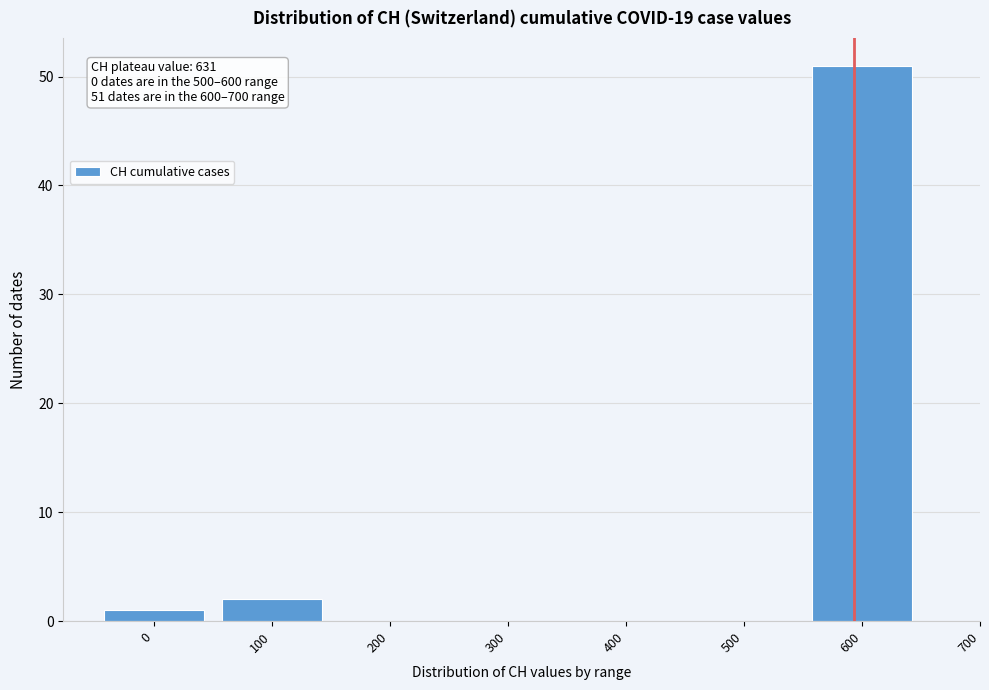

Reading left to right, list all the values displayed in this chart.

0=1	100=2	200=0	300=0	400=0	500=0	600=51